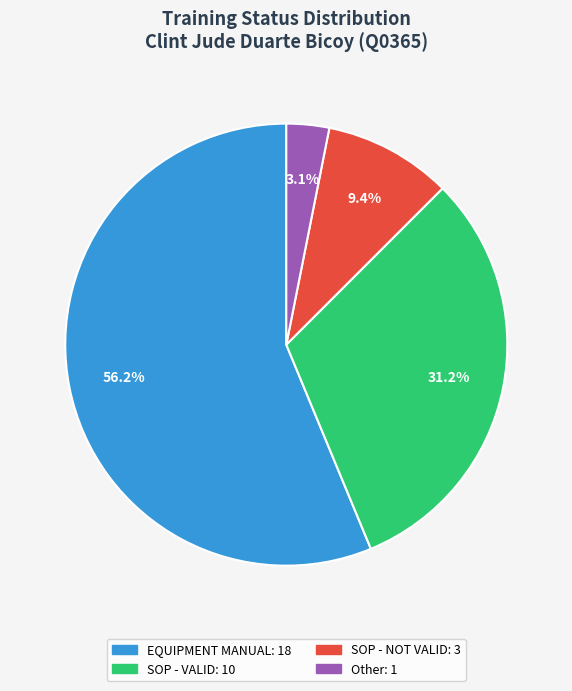

Is there any slice that represents more than half of the pie?

Yes